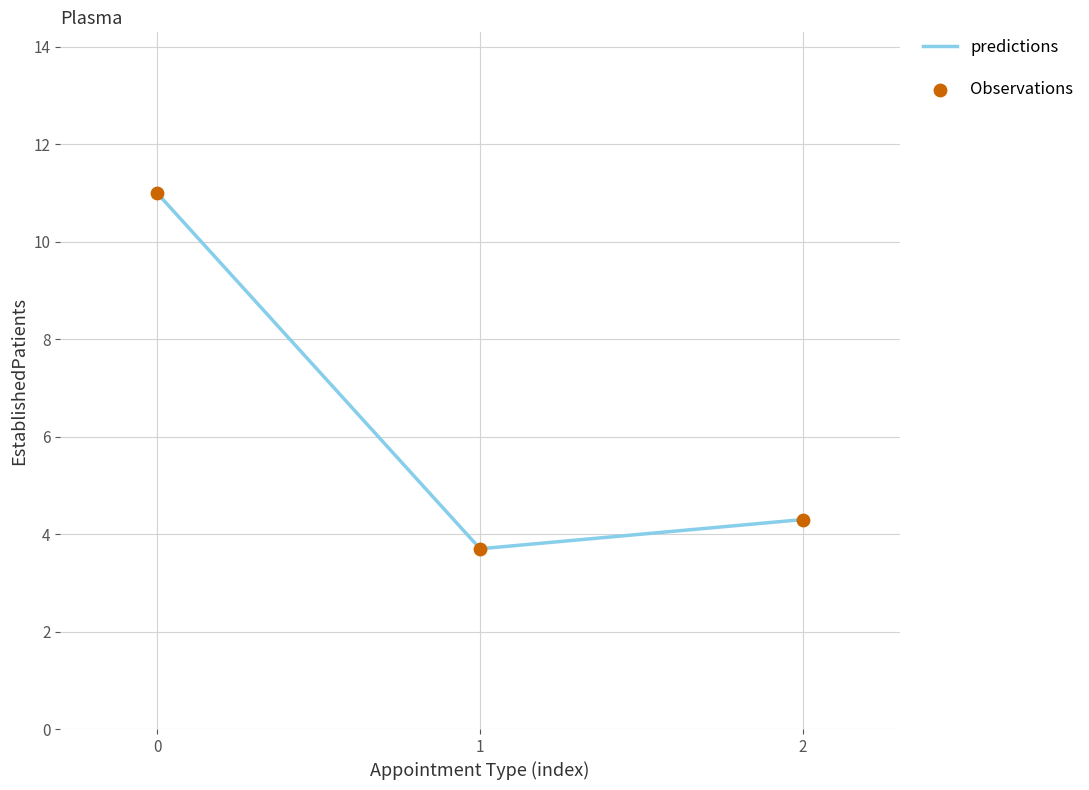

The value at 0 is 17.1. True or false?

False